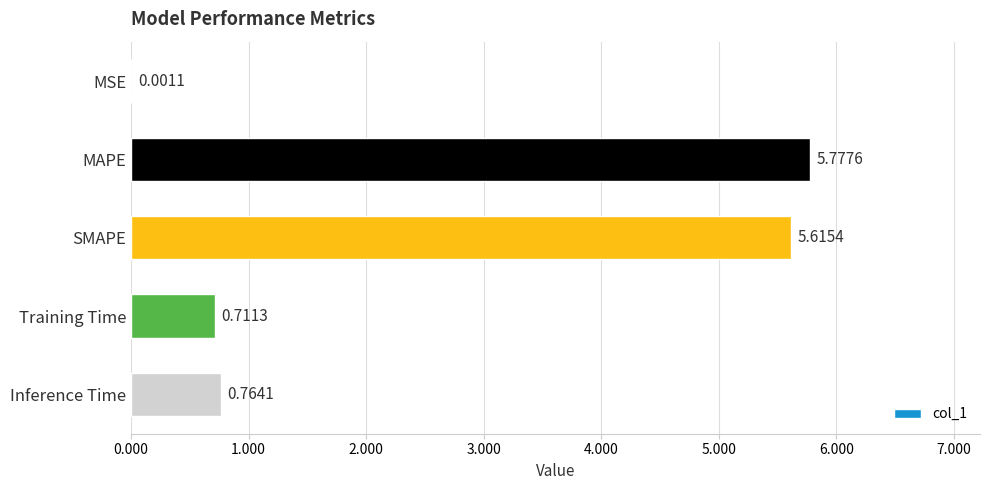

Where is the data nearest to the value 2?

Inference Time